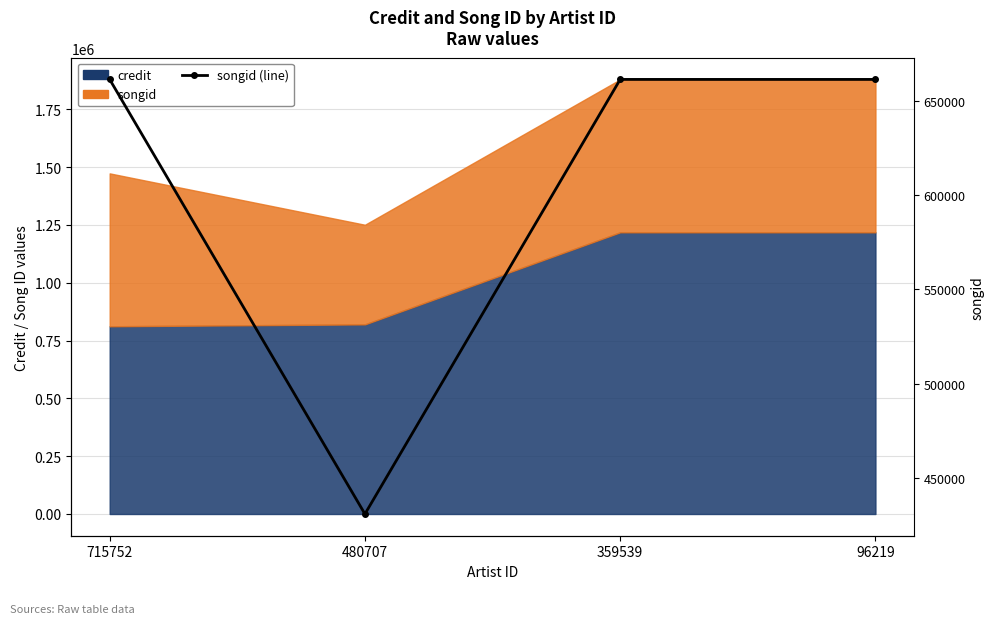

What is the average value?

603660